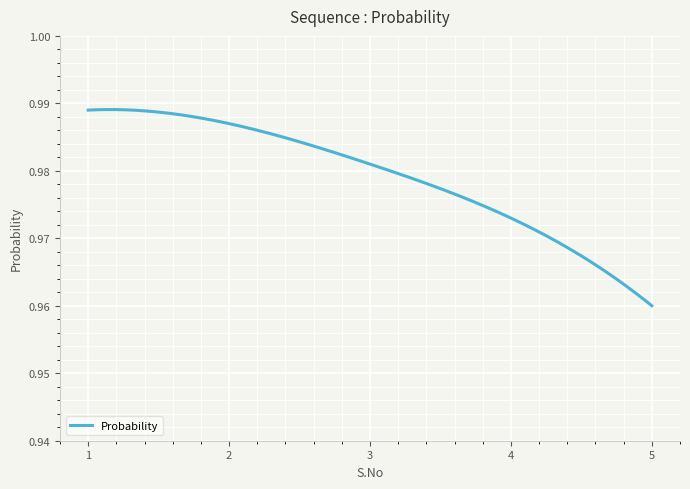

Does the chart have visible grid lines?

Yes